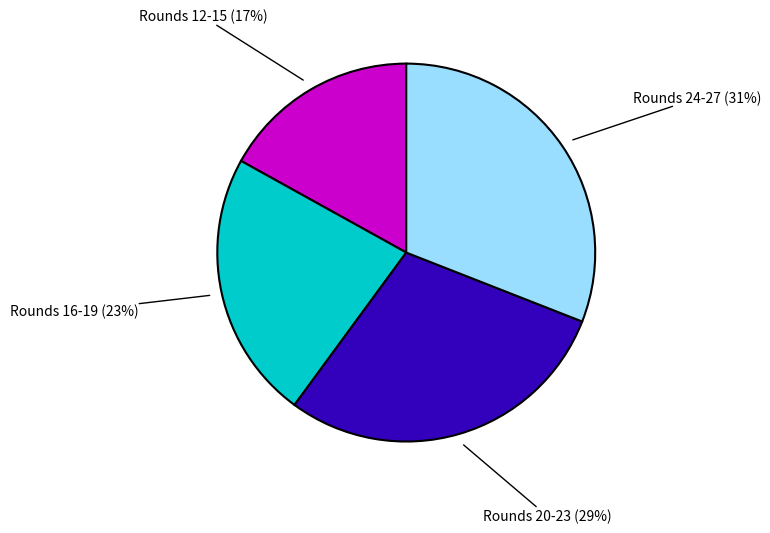

Which category has the biggest portion of the pie?

Rounds 24-27